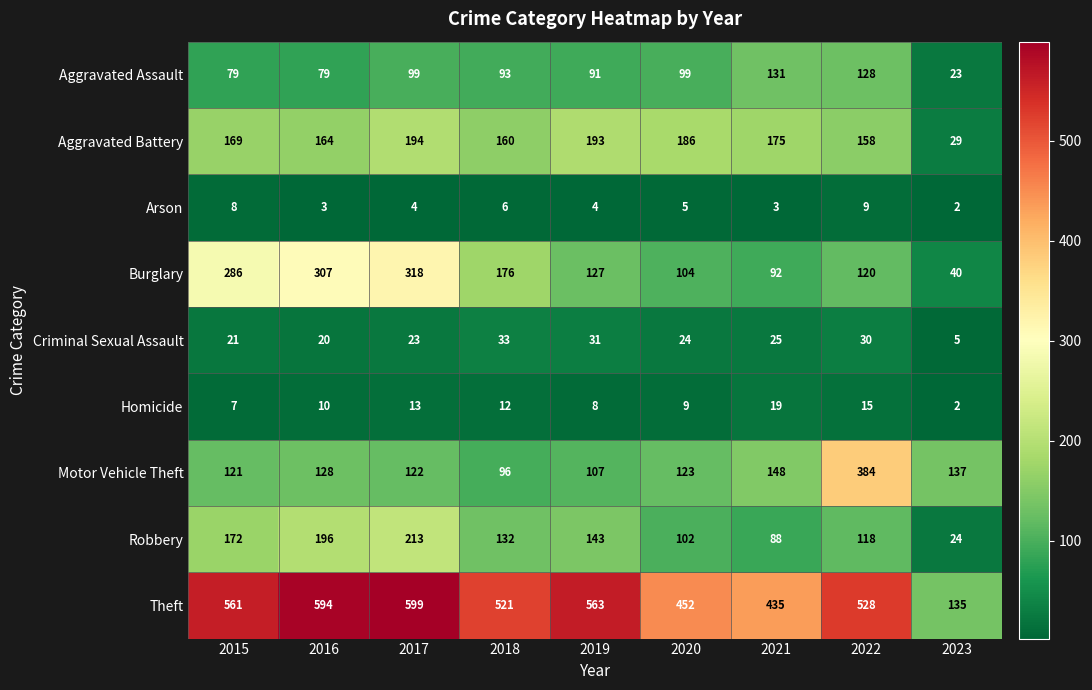

The Motor Vehicle Theft series shows 128 at 2016. True or false?

True